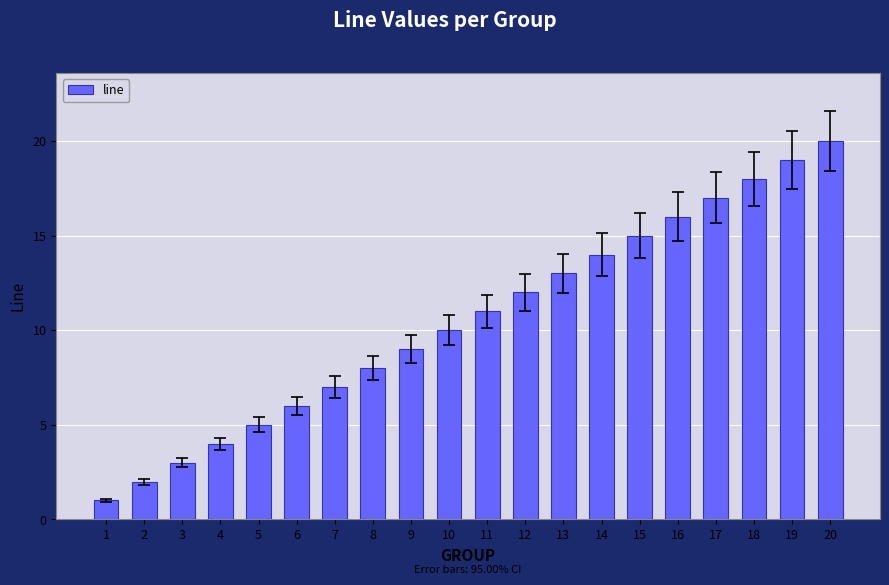

Approximately how many times larger is the value at 14 compared to 17?

0.8